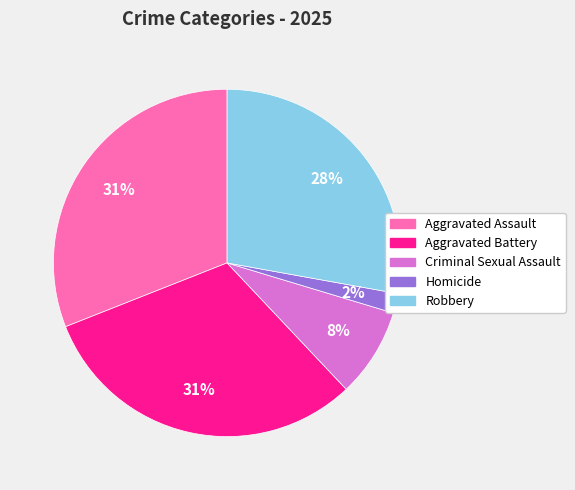

Count the number of slices in the pie.

5